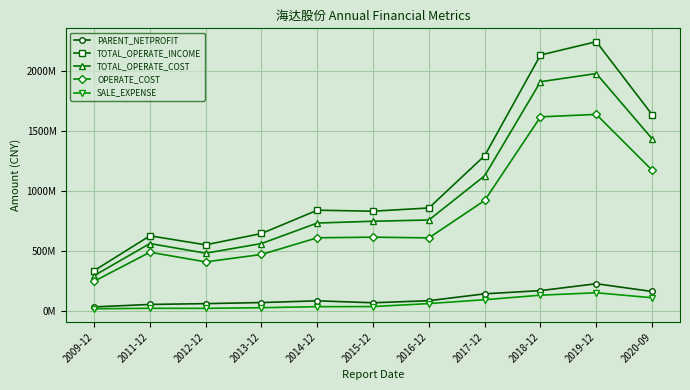

What is the difference between the PARENT_NETPROFIT values at 2013-12 and 2018-12?

99380993.9